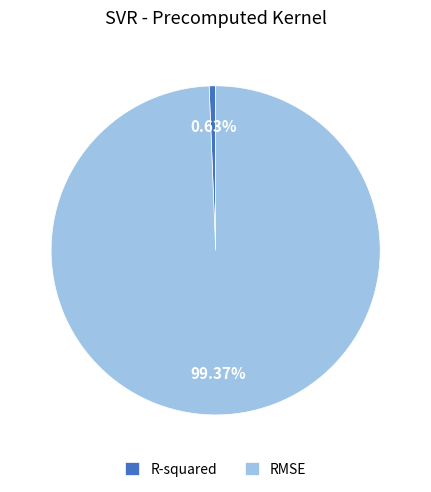

To the nearest percent, what portion does R-squared represent?

1%